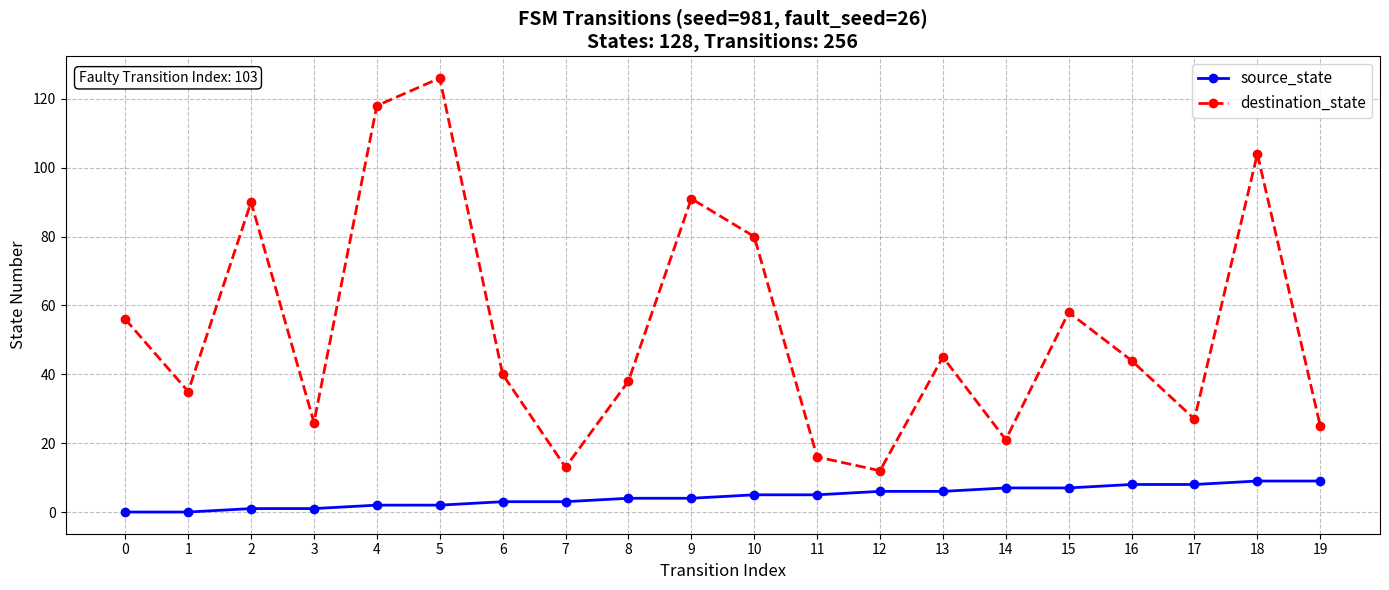

What is the value of the destination_state point at the 9th from the left?

38